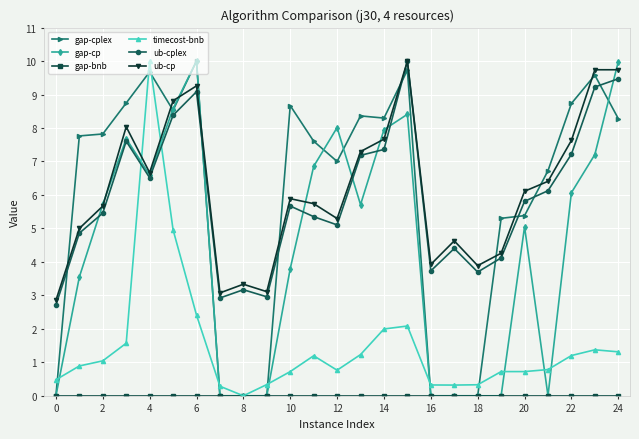

True or false: gap-cp has more than 0 points higher than both neighbors.

True